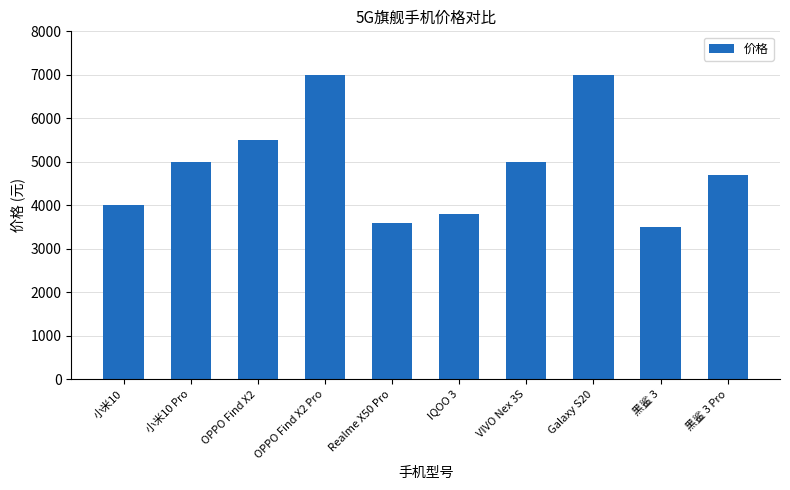

What is the change in value from VIVO Nex 3S to 黑鲨 3?

-1499